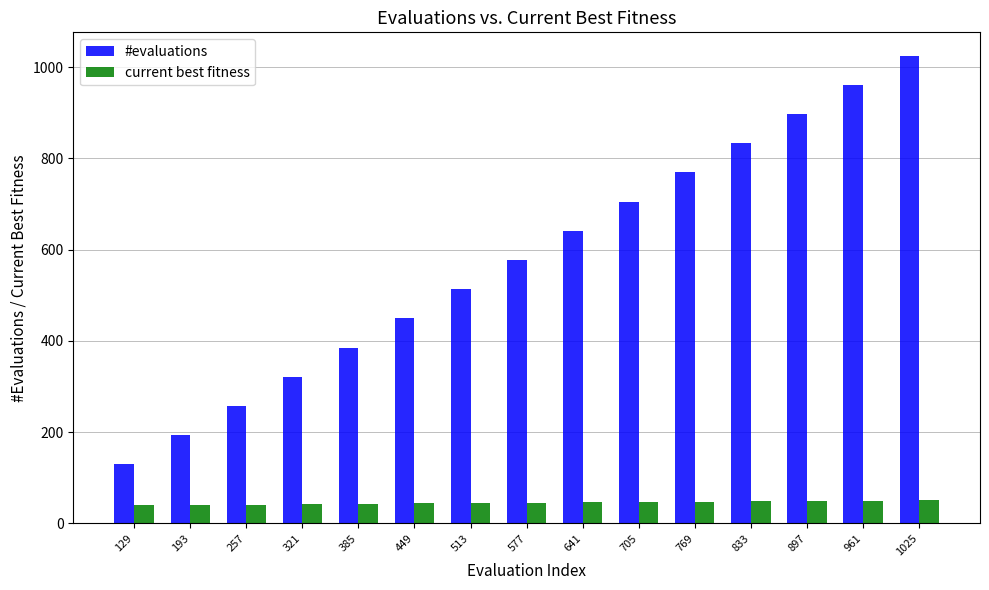

Rank the series at 641 from lowest to highest value.

current best fitness, #evaluations